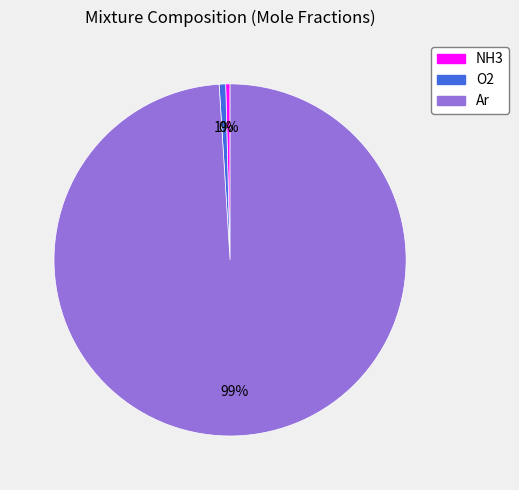

Is the sum of Ar and O2 greater than half?

Yes